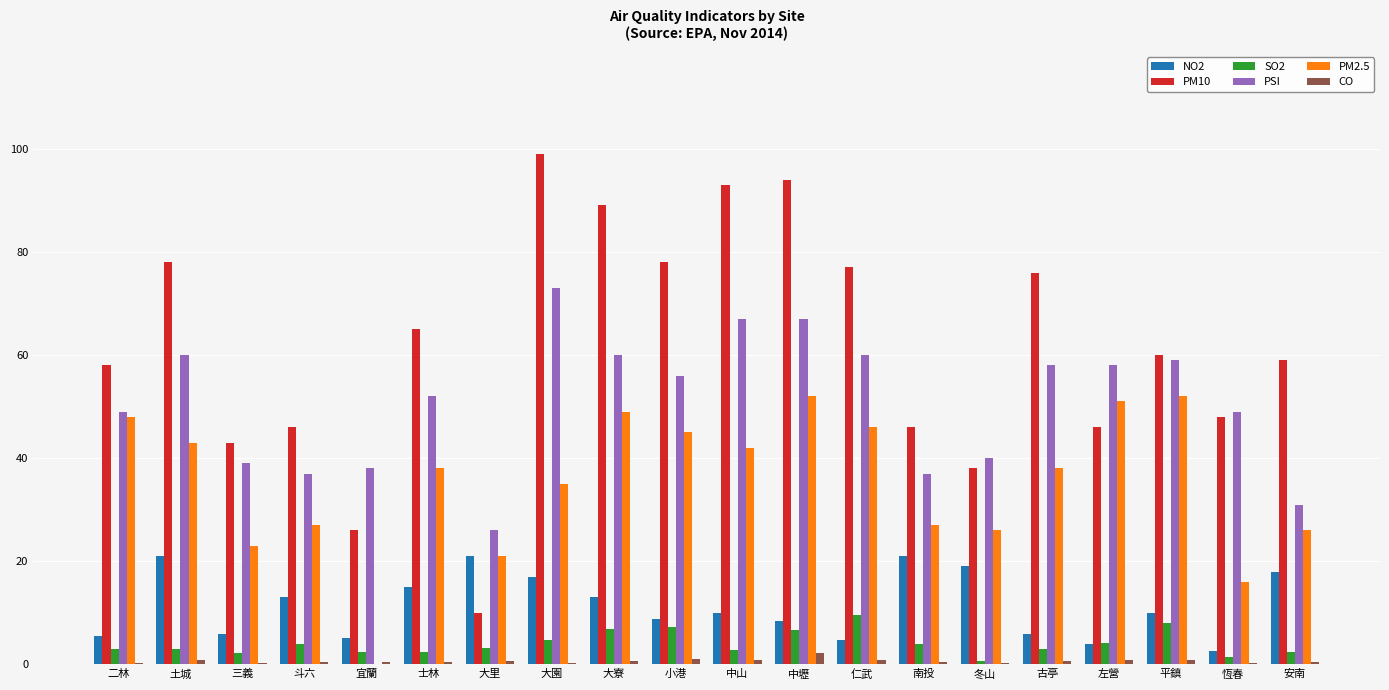

At which label does SO2 reach its peak?

仁武